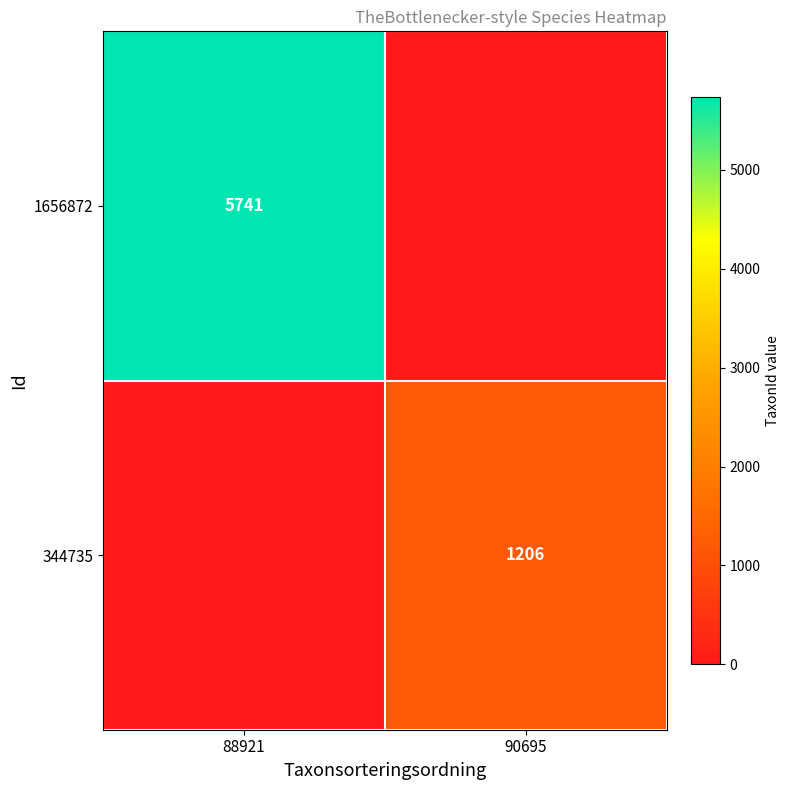

Which category has the highest value across all series?

88921